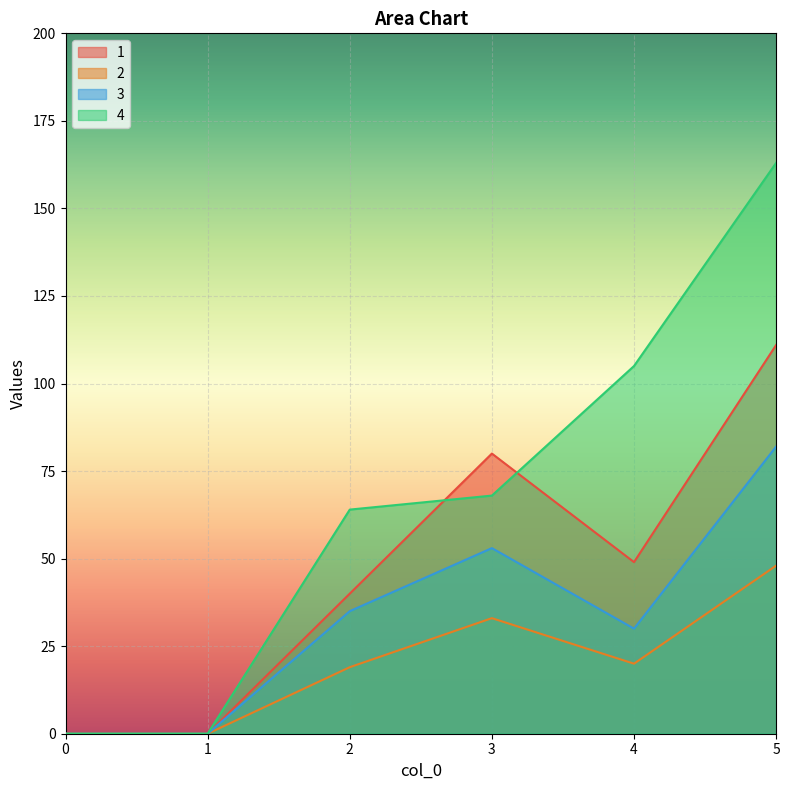

At which category is the sum across all series the highest?

5